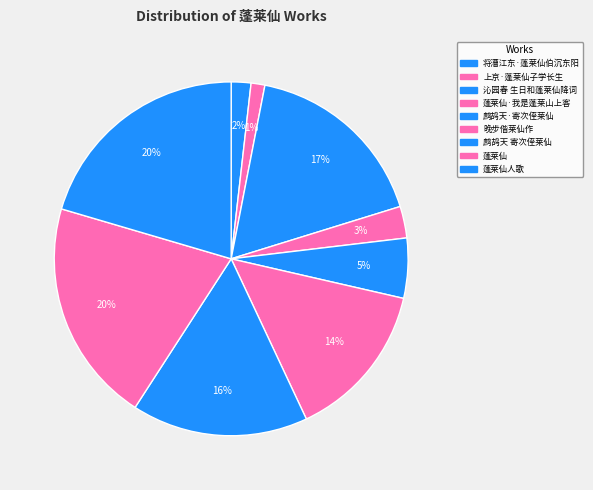

Count the number of slices in the pie.

9